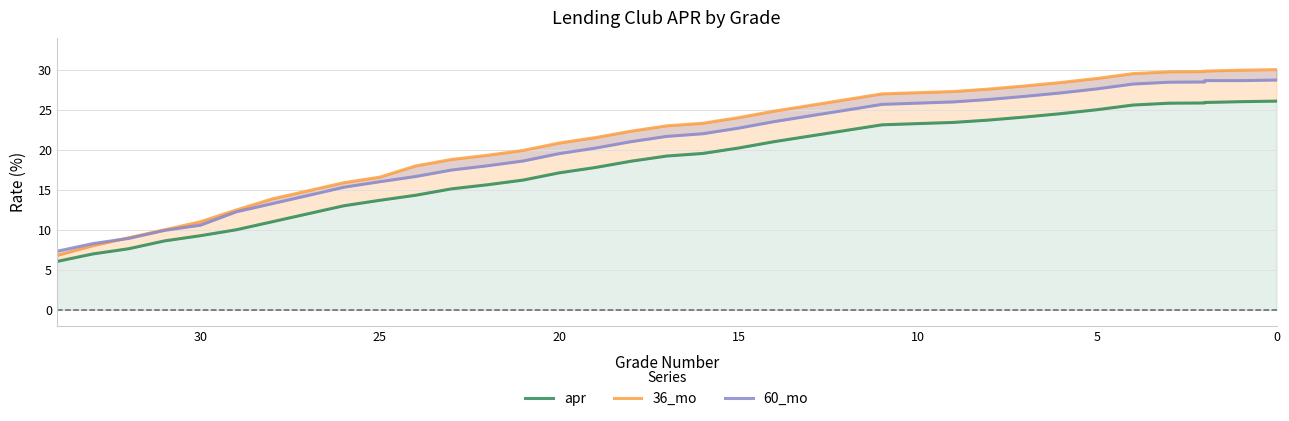

What are all the series names shown in the legend?

apr, 36_mo, 60_mo